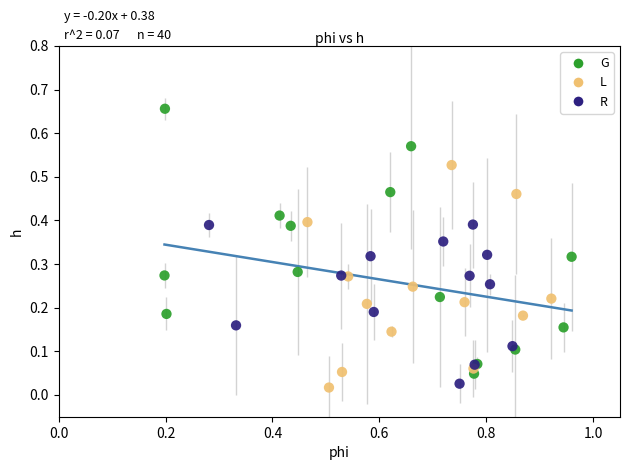

Which series has the widest spread of Y values?

G